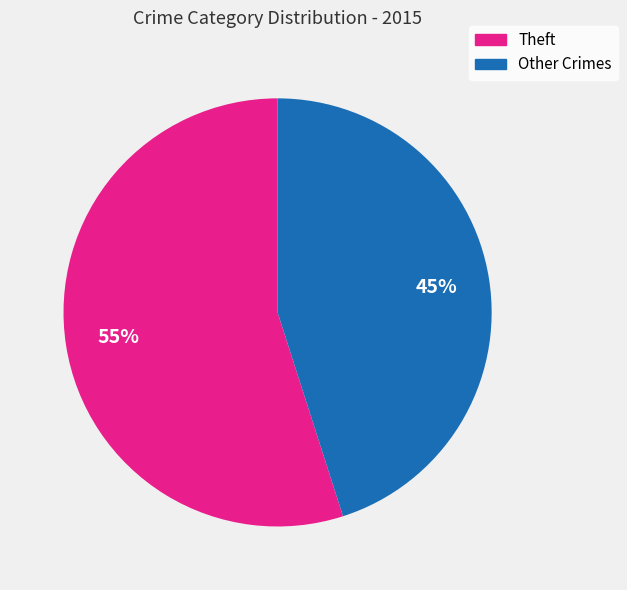

Is there any slice that represents more than half of the pie?

Yes